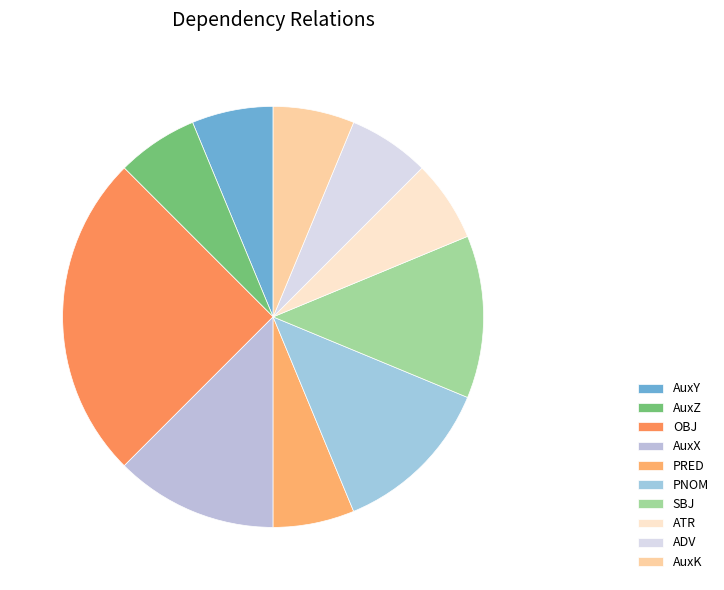

How many segments does this pie chart have?

10